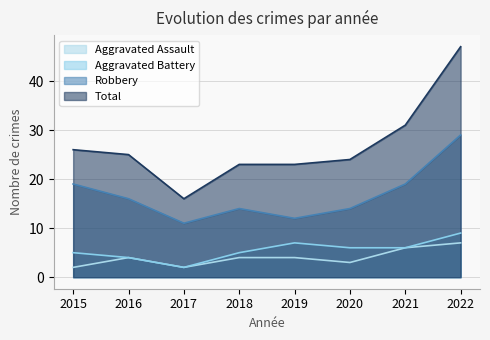

At which category does the chart reach its peak across all series?

2022